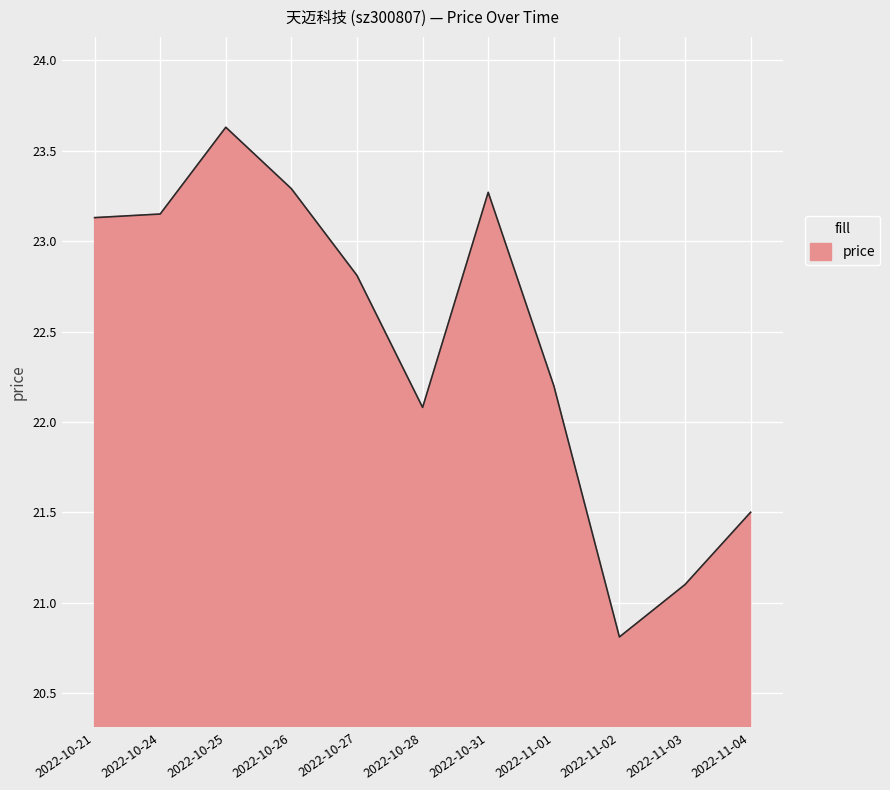

What position from the right is 2022-10-26?

8